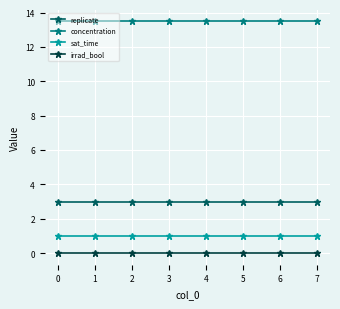

What are all the series names shown in the legend?

replicate, concentration, sat_time, irrad_bool